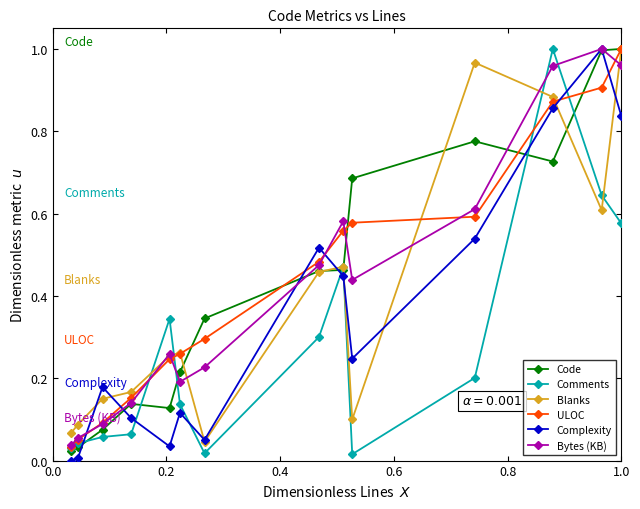

True or false: Complexity has more than 1 interior local peaks.

True